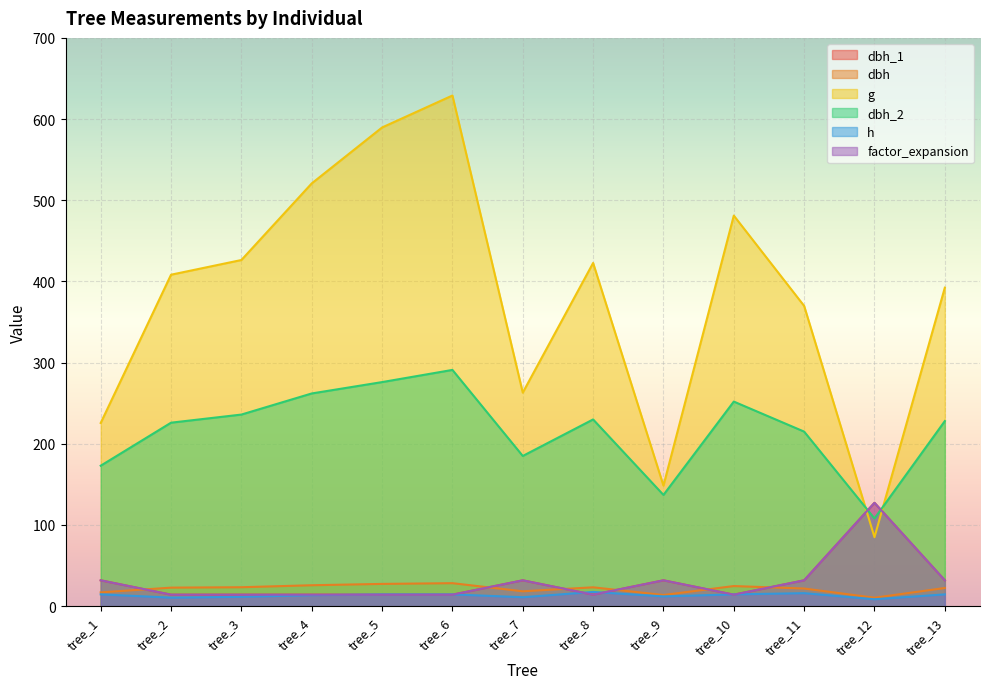

Reading left to right, list all the values displayed in this chart.

dbh_1: 31.8	14.2	14.2	14.2	14.2	14.2	31.8	14.2	31.8	14.2	31.8	127.3	31.8
dbh: 16.9	22.8	23.3	25.8	27.4	28.3	18.3	23.2	13.8	24.8	21.7	10.4	22.4
g: 225.7	408.3	426.4	520.8	589.6	629.0	263.0	422.7	148.5	481.1	369.8	85.0	392.3
dbh_2: 173.0	226.0	236.0	262.0	276.0	291.0	185.0	230.0	137.0	252.0	215.0	108.0	228.0
h: 14.5	10.5	11.5	13.5	14.5	14.5	11.0	17.5	12.0	14.5	16.0	8.5	14.5
factor_expansion: 31.8	14.2	14.2	14.2	14.2	14.2	31.8	14.2	31.8	14.2	31.8	127.3	31.8